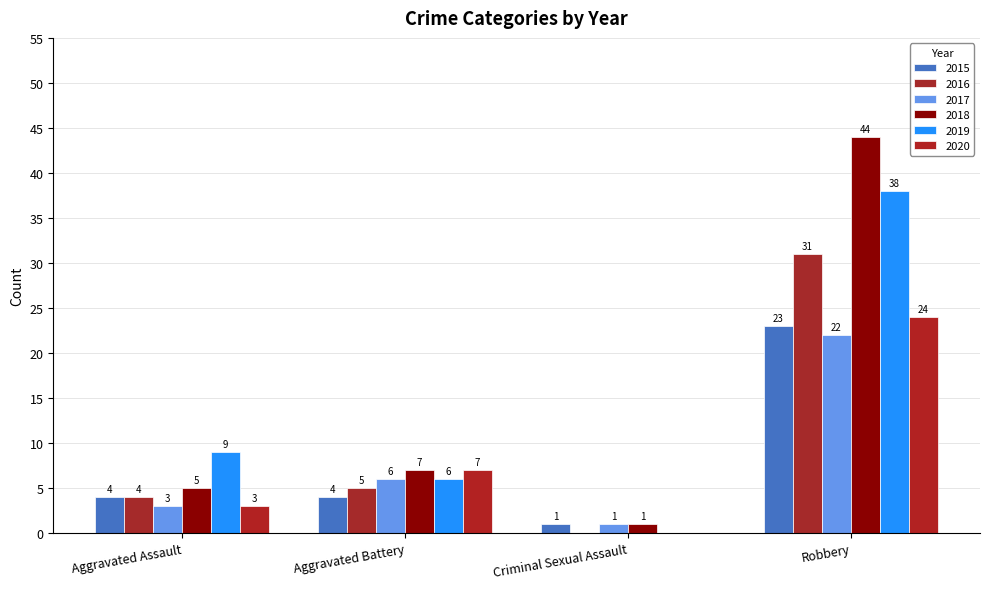

Reading left to right, transcribe all the data shown in this chart.

2015: Aggravated Assault=4	Aggravated Battery=4	Criminal Sexual Assault=1	Robbery=23
2016: Aggravated Assault=4	Aggravated Battery=5	Criminal Sexual Assault=0	Robbery=31
2017: Aggravated Assault=3	Aggravated Battery=6	Criminal Sexual Assault=1	Robbery=22
2018: Aggravated Assault=5	Aggravated Battery=7	Criminal Sexual Assault=1	Robbery=44
2019: Aggravated Assault=9	Aggravated Battery=6	Criminal Sexual Assault=0	Robbery=38
2020: Aggravated Assault=3	Aggravated Battery=7	Criminal Sexual Assault=0	Robbery=24